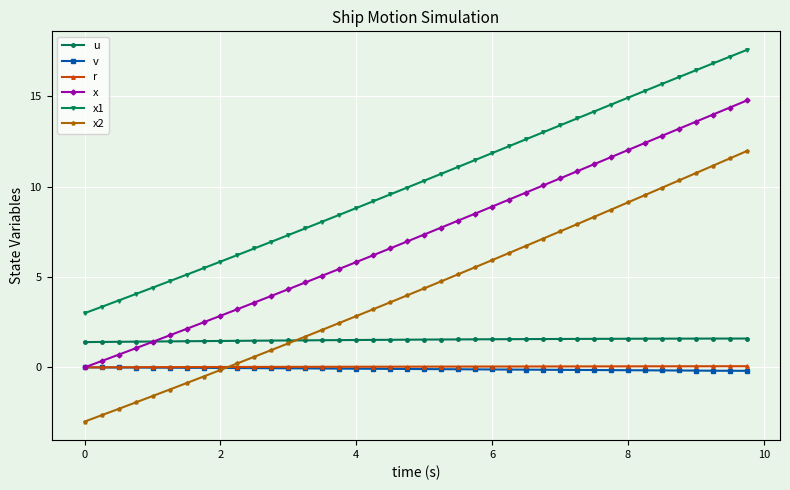

Which series has the largest total across all categories?

x1